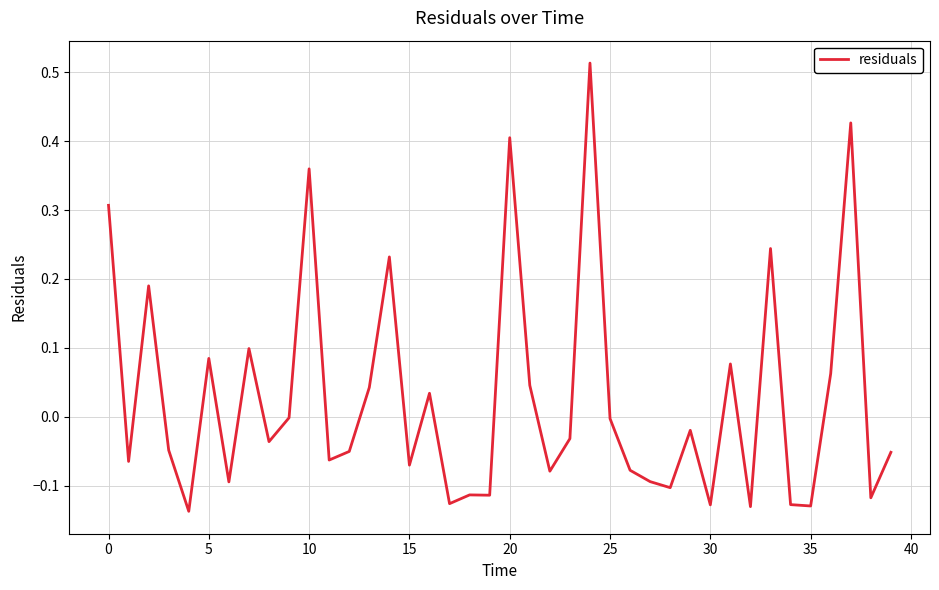

What is the difference between the maximum and minimum values?

0.7